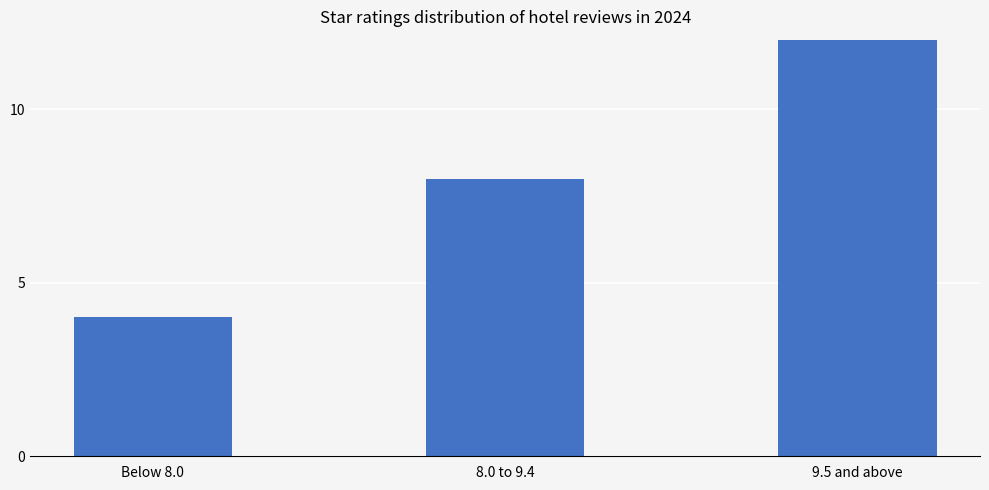

Which has a higher value, 9.5 and above or Below 8.0?

9.5 and above